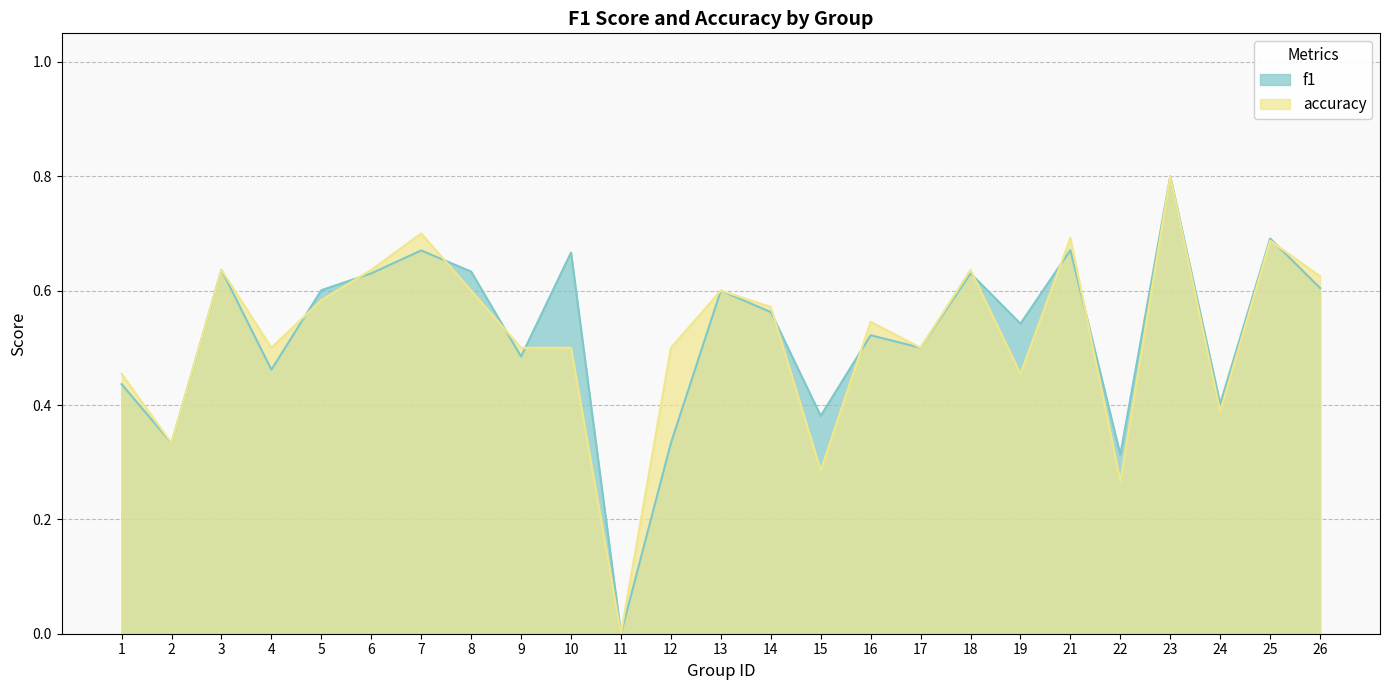

Which series ends up on top after the final intersection of f1 and accuracy?

accuracy